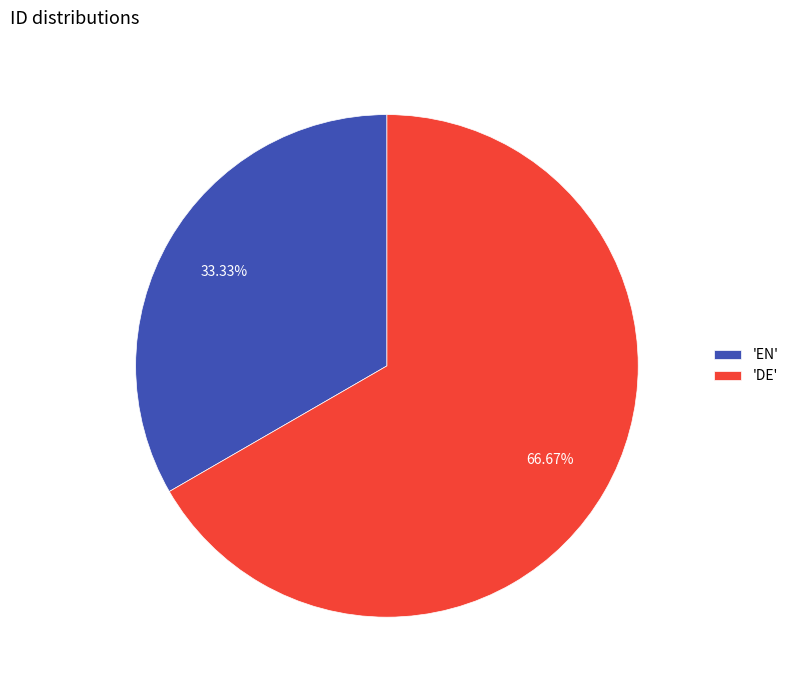

Do 'EN' and 'DE' together represent more than half of the pie?

Yes